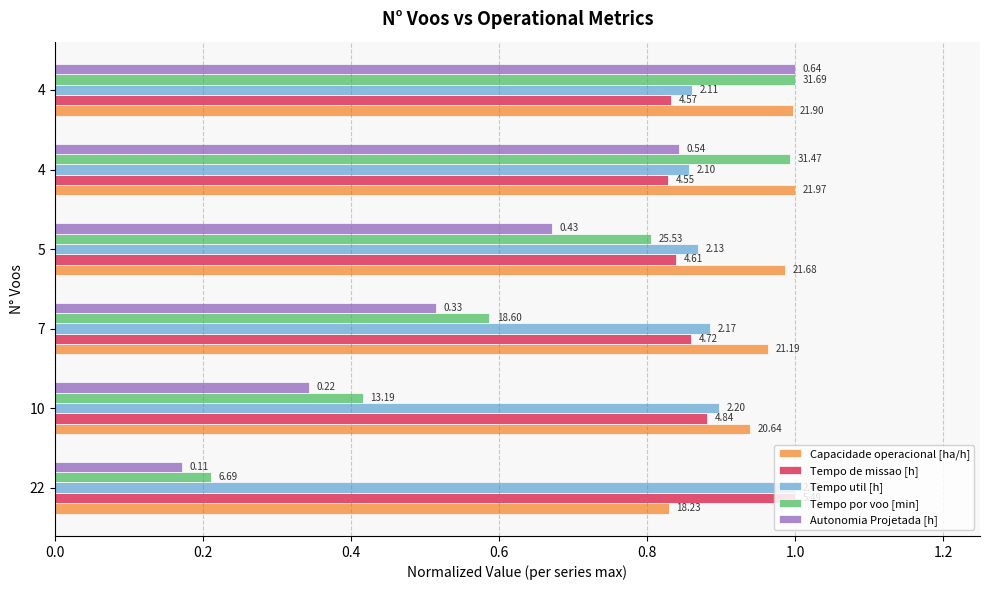

Rank the series by their maximum value, from highest to lowest.

Capacidade operacional [ha/h], Tempo de missao [h], Tempo util [h], Tempo por voo [min], Autonomia Projetada [h]